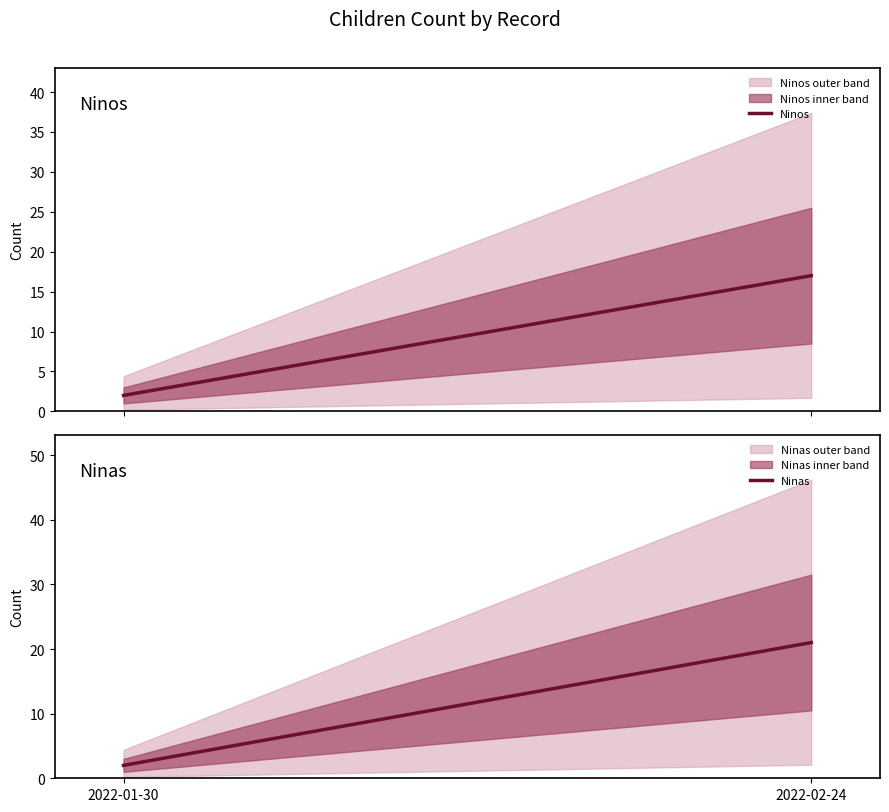

The value of Ninas at 2022-02-24 is 21. True or false?

True